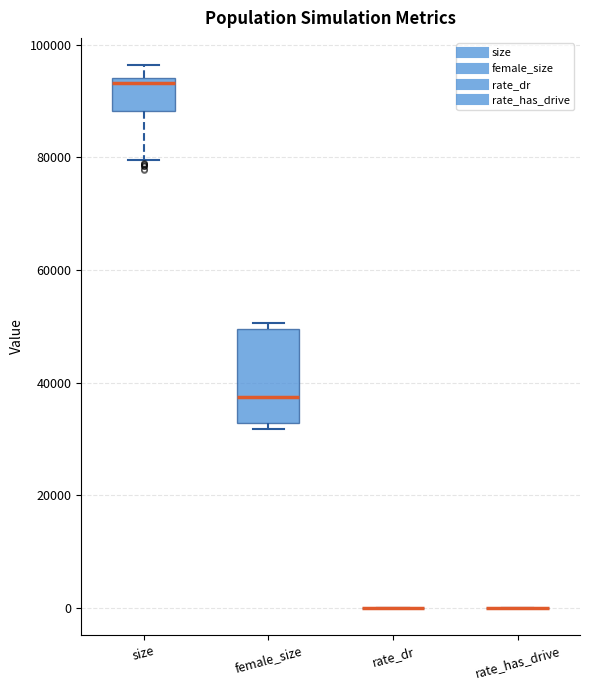

Which box is the tallest, from its lower edge to its upper edge?

female_size